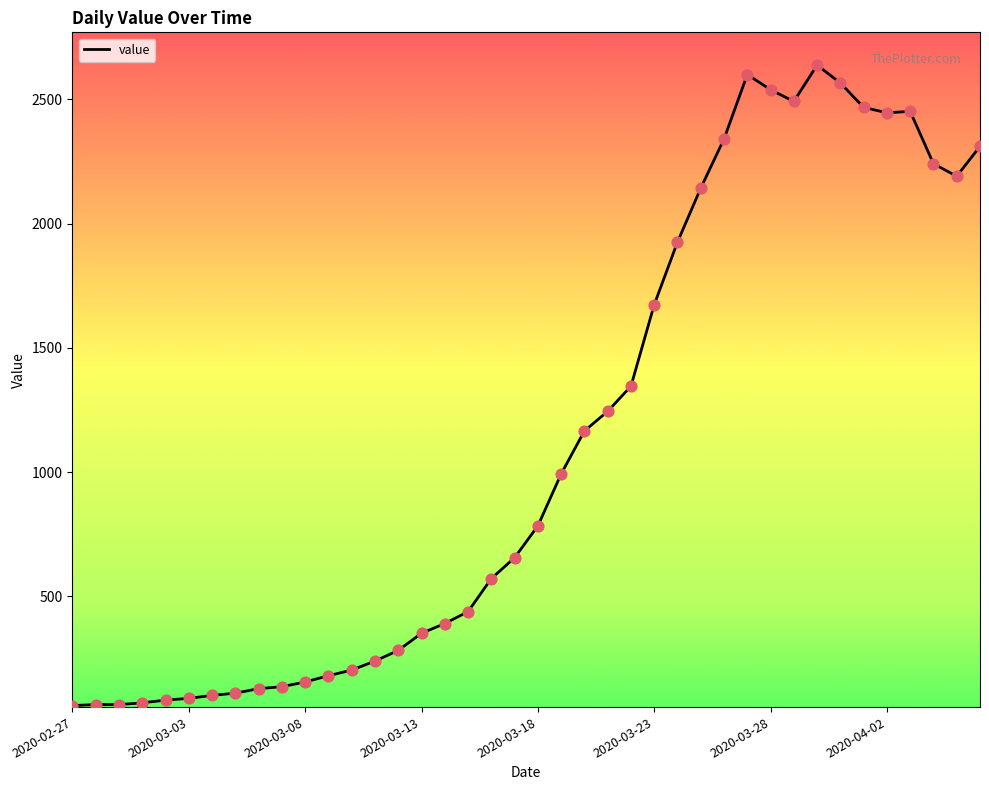

What is the smallest value displayed?

61